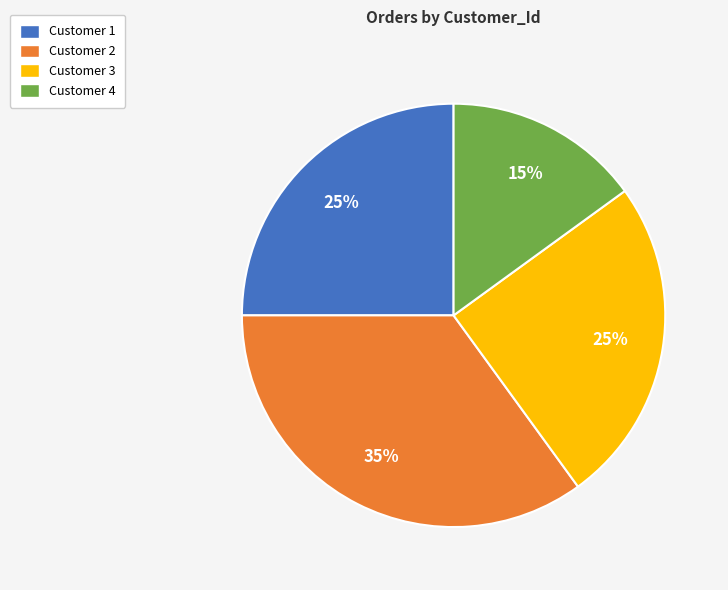

Is there any slice that represents more than half of the pie?

No